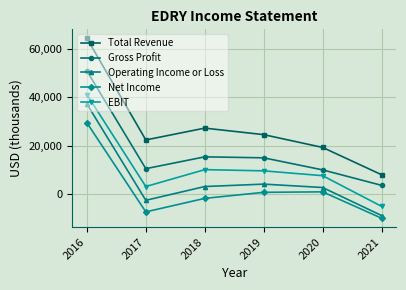

Rank the series at 2018 from lowest to highest value.

Net Income, Operating Income or Loss, EBIT, Gross Profit, Total Revenue